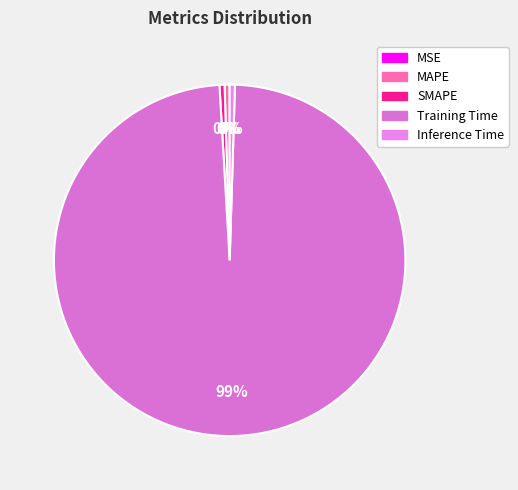

To the nearest percent, what is the difference between the MSE and Training Time slice percentages?

99%